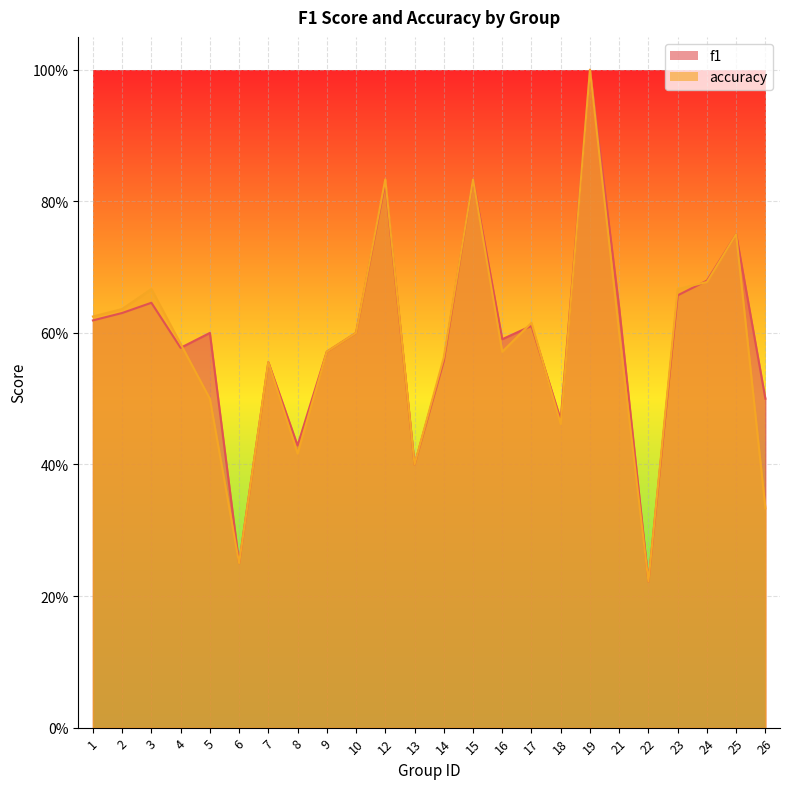

What is the difference between the maximum and minimum values in the f1 series?

0.8